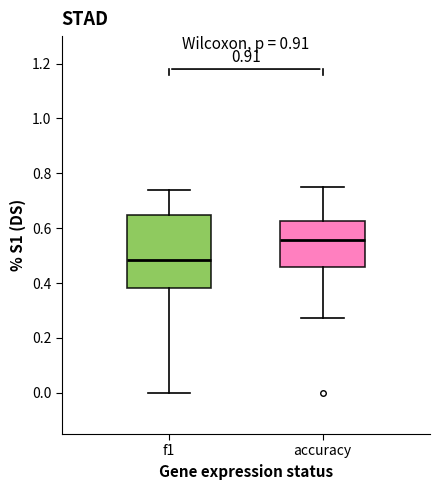

Reading left to right, read every box against the y-axis: the position of its median line, the range the box covers, and the ends of its whiskers. The values are not printed on the chart, so give them approximately, as read against the axis.

f1: median 0.48, box 0.38 to 0.64, whiskers 0.00 to 0.74
accuracy: median 0.56, box 0.46 to 0.62, whiskers 0.28 to 0.76